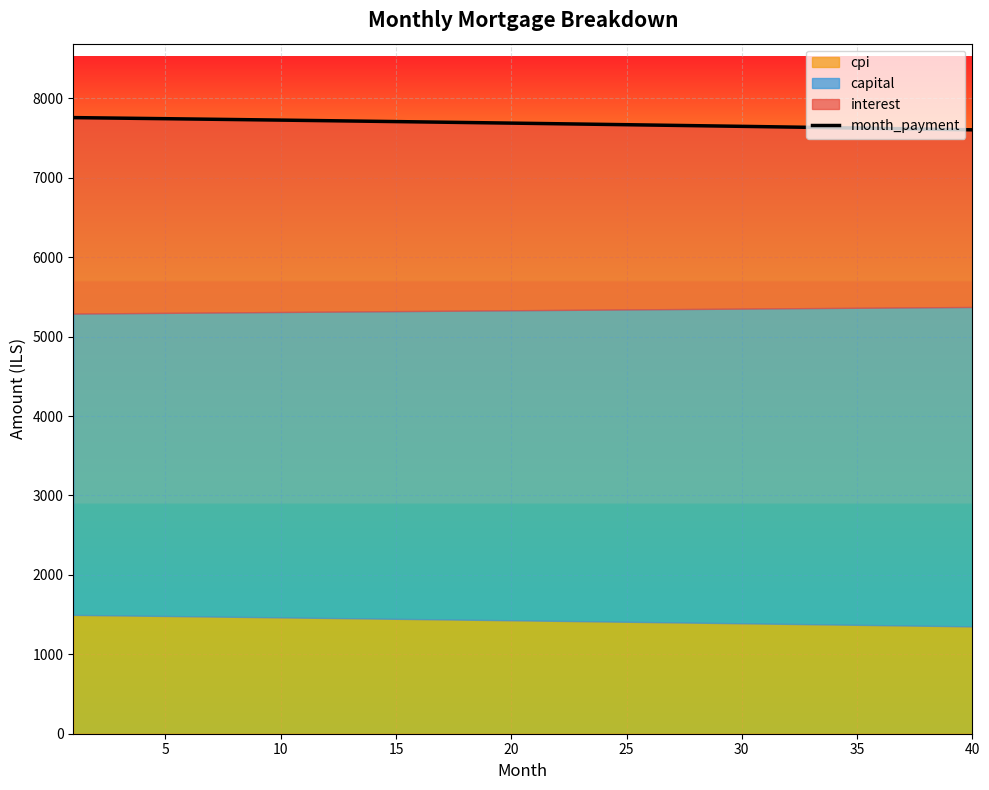

What is the maximum value shown in the chart?

7757.8